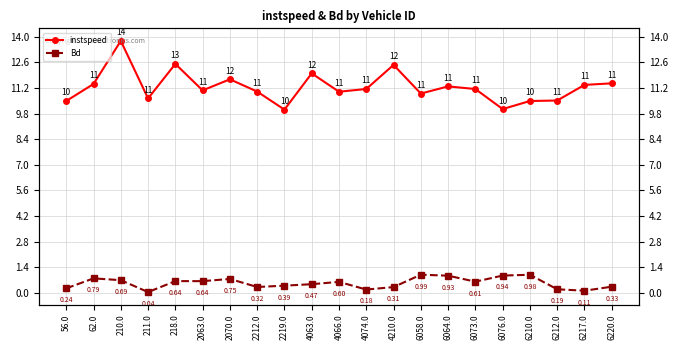

What is the spread (max minus min) of values at 6217.0?

11.3